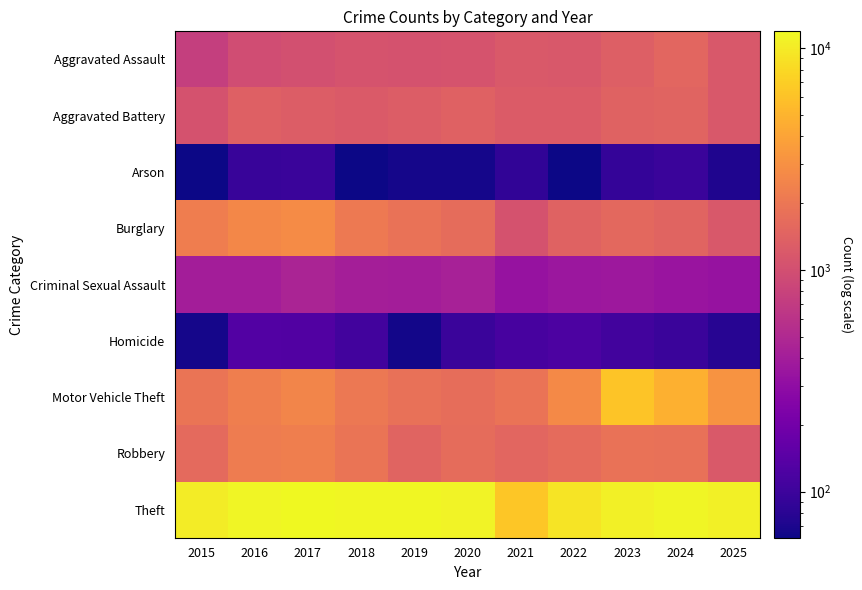

Reading left to right, transcribe all the data shown in this chart.

Aggravated Assault: 2015=756	2016=963	2017=1021	2018=1078	2019=1070	2020=1098	2021=1194	2022=1191	2023=1336	2024=1506	2025=1173
Aggravated Battery: 2015=1067	2016=1373	2017=1291	2018=1242	2019=1272	2020=1382	2021=1269	2022=1262	2023=1423	2024=1440	2025=1187
Arson: 2015=63	2016=95	2017=97	2018=62	2019=67	2020=67	2021=87	2022=62	2023=90	2024=96	2025=72
Burglary: 2015=2217	2016=2610	2017=2811	2018=2095	2019=1837	2020=1690	2021=1063	2022=1427	2023=1576	2024=1446	2025=1184
Criminal Sexual Assault: 2015=406	2016=403	2017=463	2018=418	2019=405	2020=428	2021=333	2022=359	2023=369	2024=347	2025=331
Homicide: 2015=67	2016=130	2017=128	2018=106	2019=65	2020=97	2021=113	2022=121	2023=106	2024=97	2025=78
Motor Vehicle Theft: 2015=1918	2016=2257	2017=2521	2018=2067	2019=1808	2020=1711	2021=1876	2022=2683	2023=6267	2024=4726	2025=3160
Robbery: 2015=1617	2016=2184	2017=2269	2018=1951	2019=1456	2020=1664	2021=1500	2022=1643	2023=1863	2024=1834	2025=1200
Theft: 2015=10116	2016=11226	2017=11903	2018=11476	2019=11435	2020=11174	2021=6366	2022=9188	2023=10658	2024=11375	2025=10588